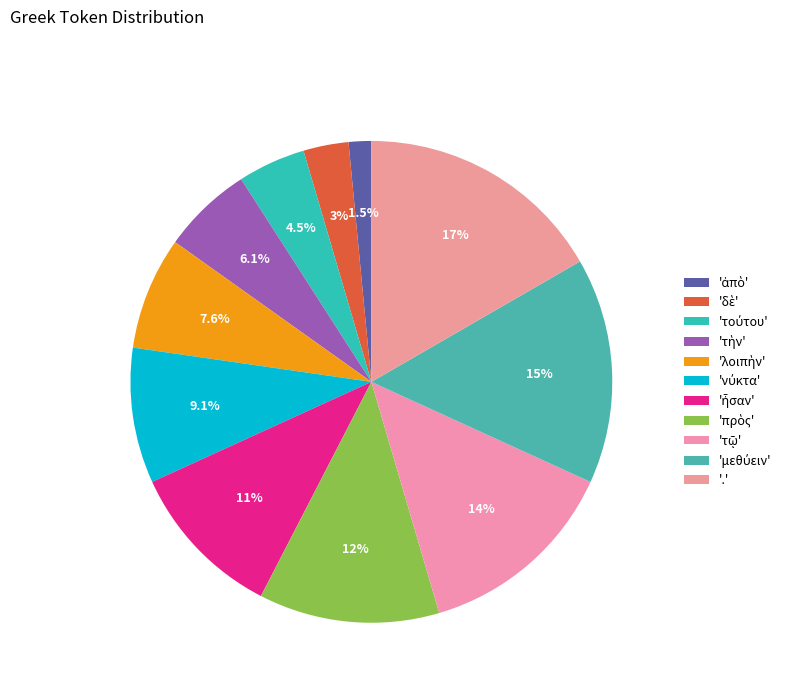

How many slices are in this pie chart?

11